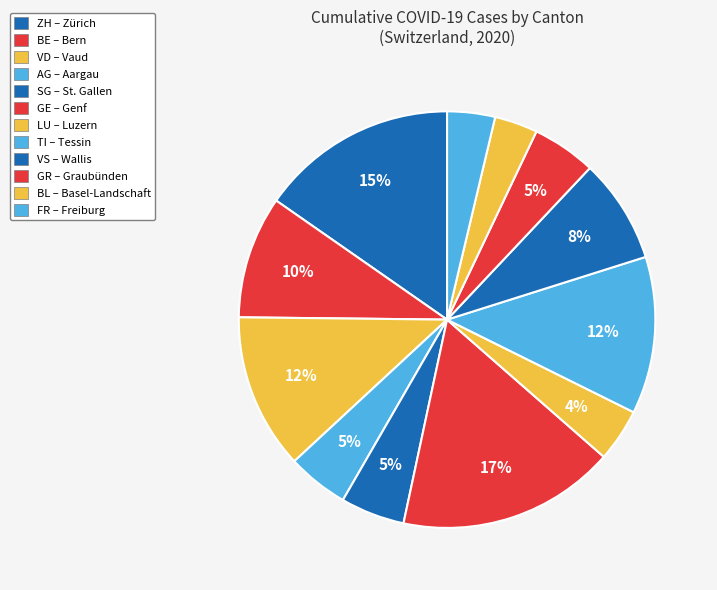

How many segments does this pie chart have?

12